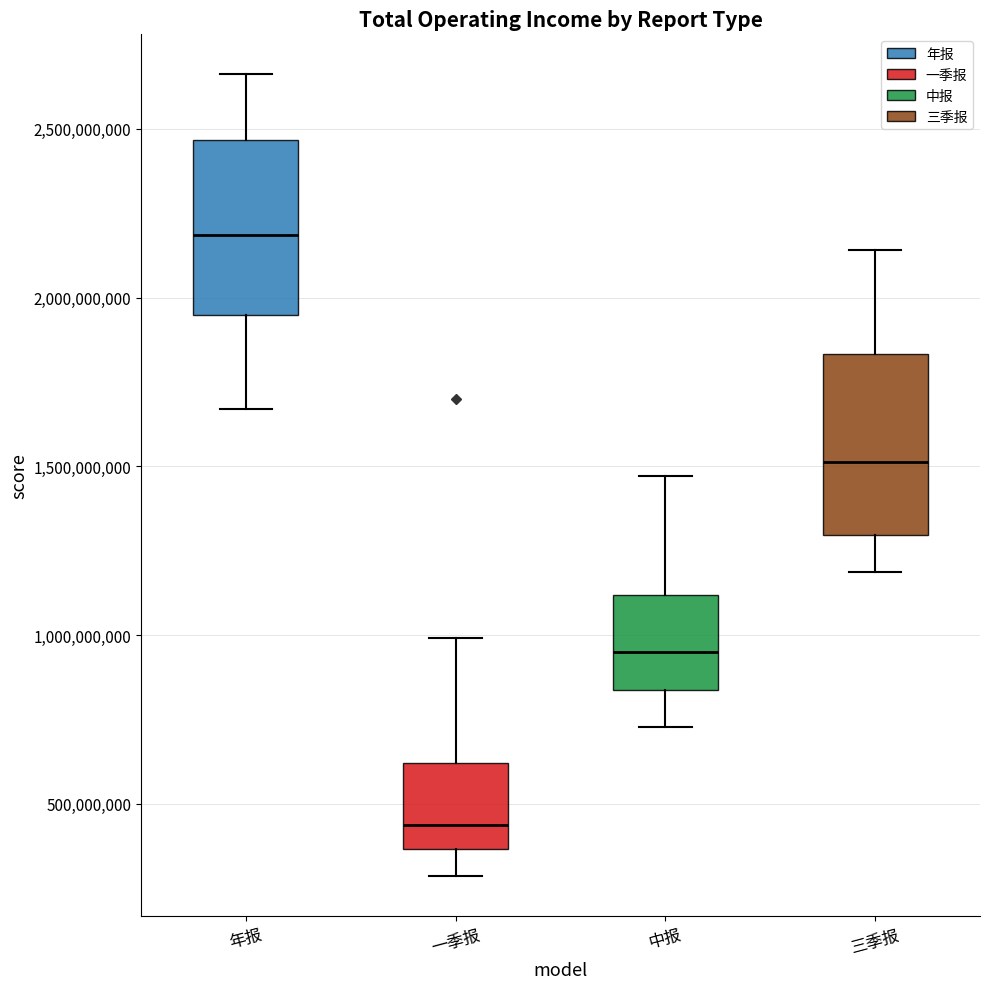

Which box's median line is the lowest?

一季报